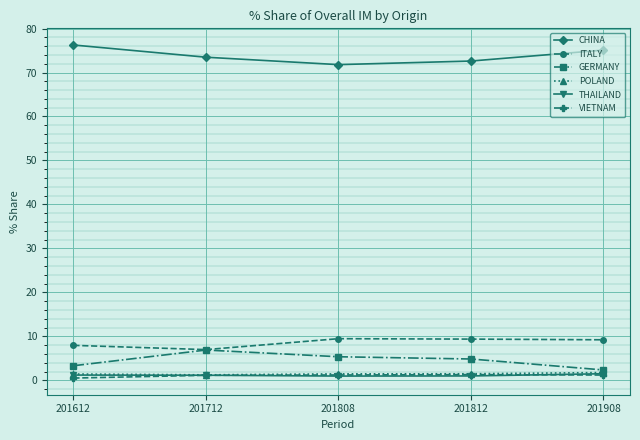

What is the total value across all series at 201808?

90.4